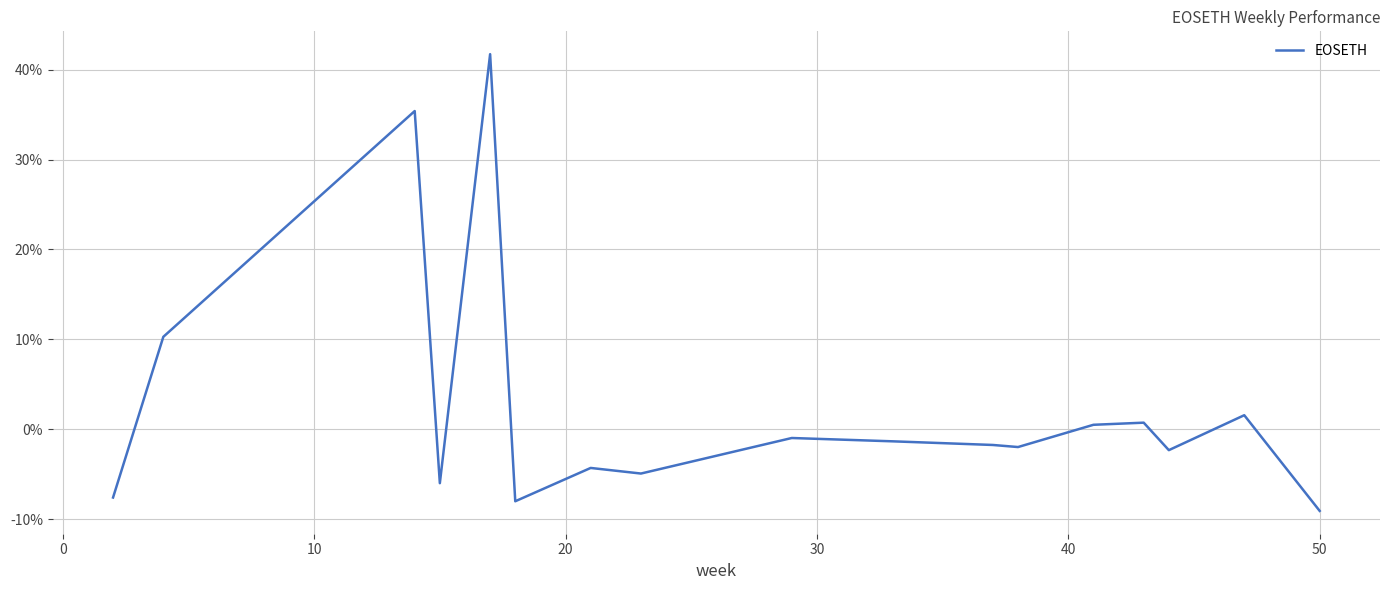

What is the difference between the maximum and minimum values?

50.8